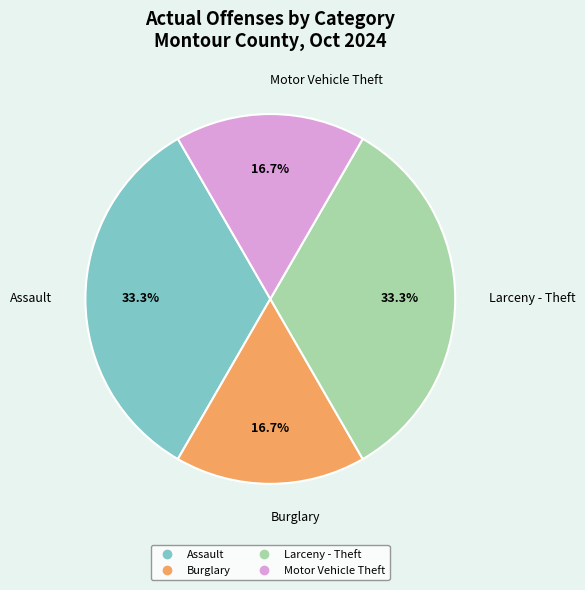

What is the ratio of the value at Larceny - Theft to the value at Motor Vehicle Theft?

2.0